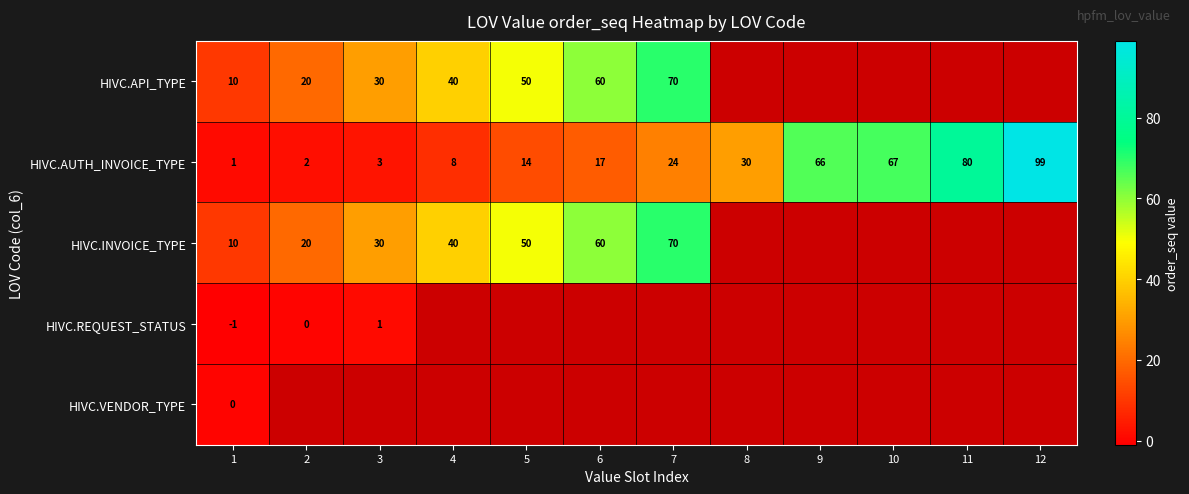

The HIVC.AUTH_INVOICE_TYPE series shows 20 at 5. True or false?

False